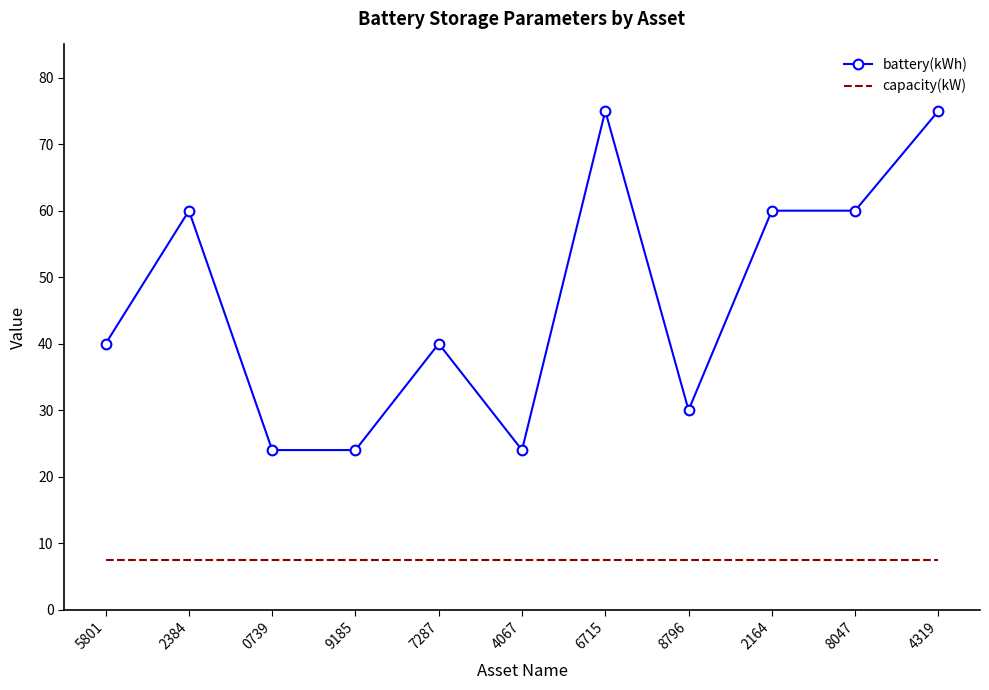

At 2384, list the series in order from smallest to largest.

capacity(kW), battery(kWh)